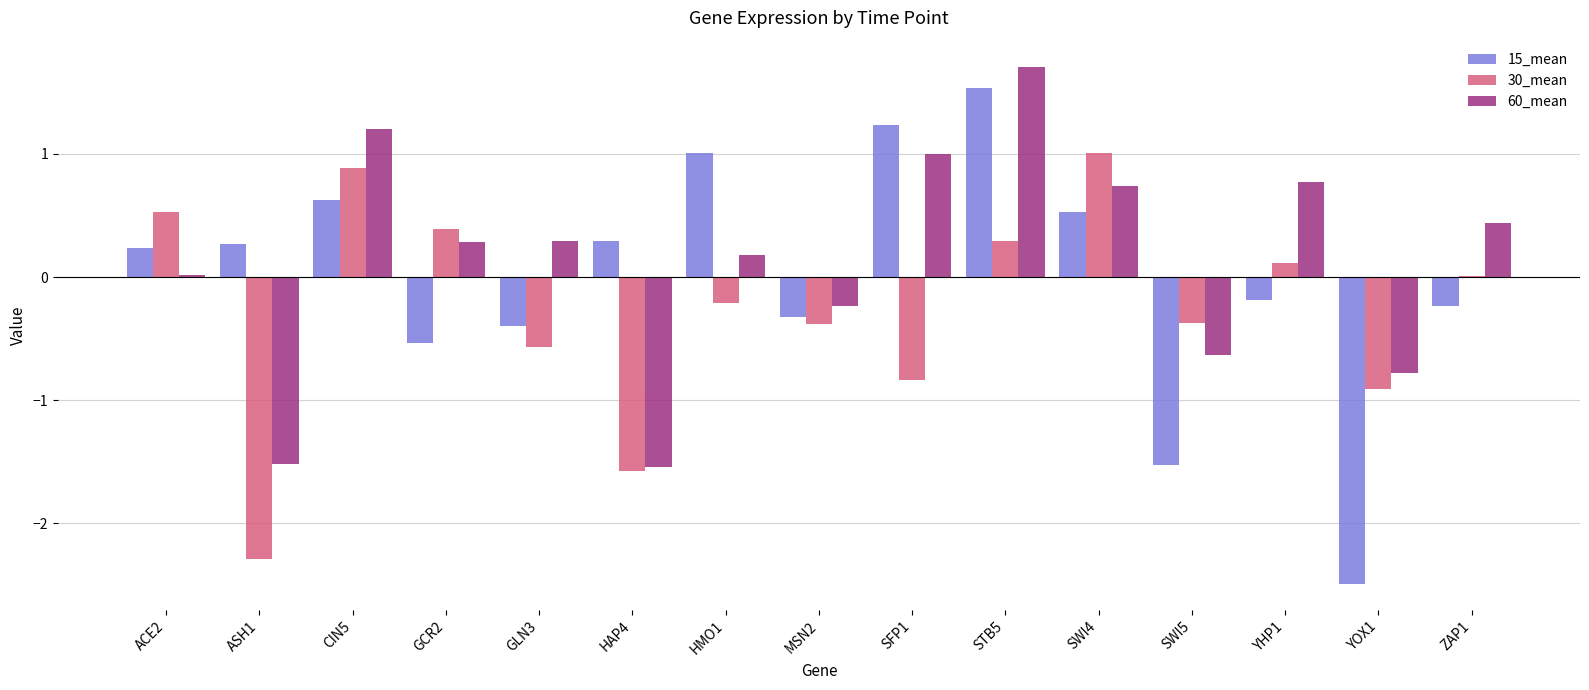

What is the total value across all series at CIN5?

2.7